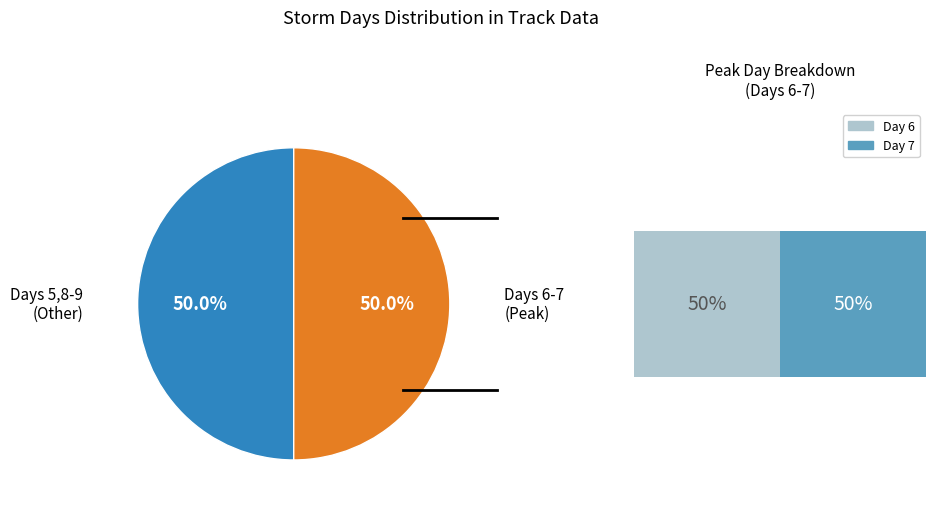

Is the sum of 8 and 9 greater than half?

No